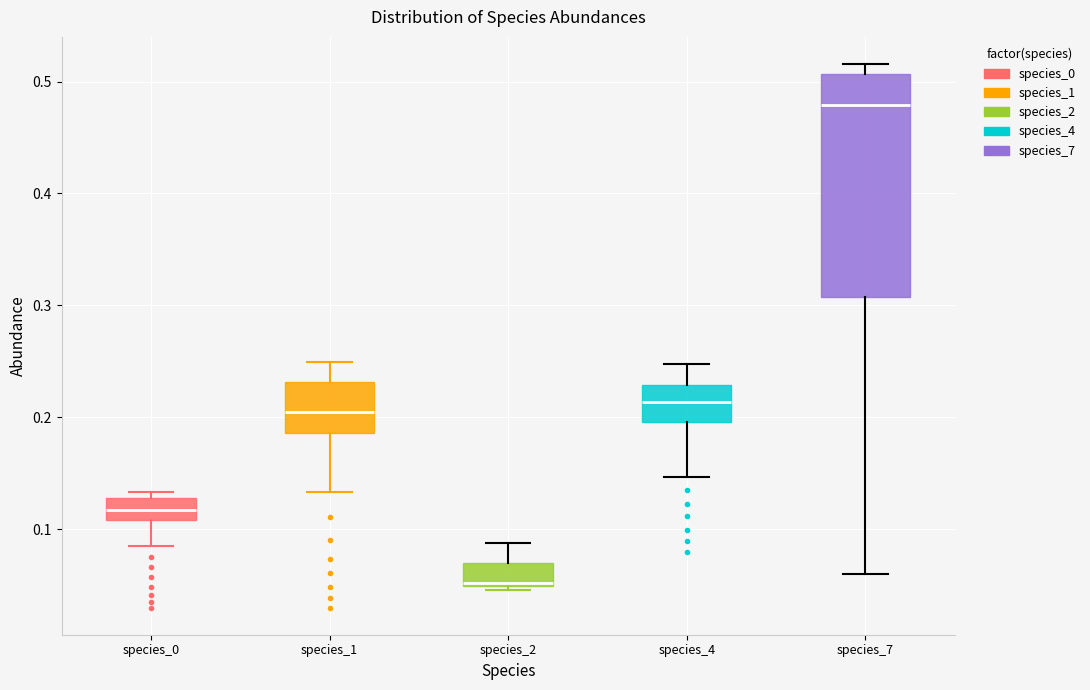

Where is the lower edge of the box for species_1 on the y-axis? The values are not printed on the chart, so give them approximately, as read against the axis.

0.19